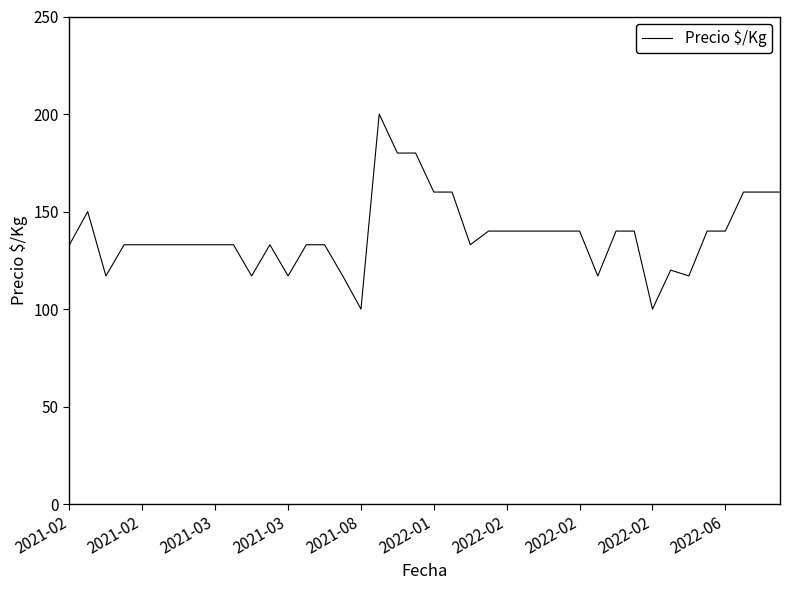

Does the chart display data point markers on the line(s)?

No